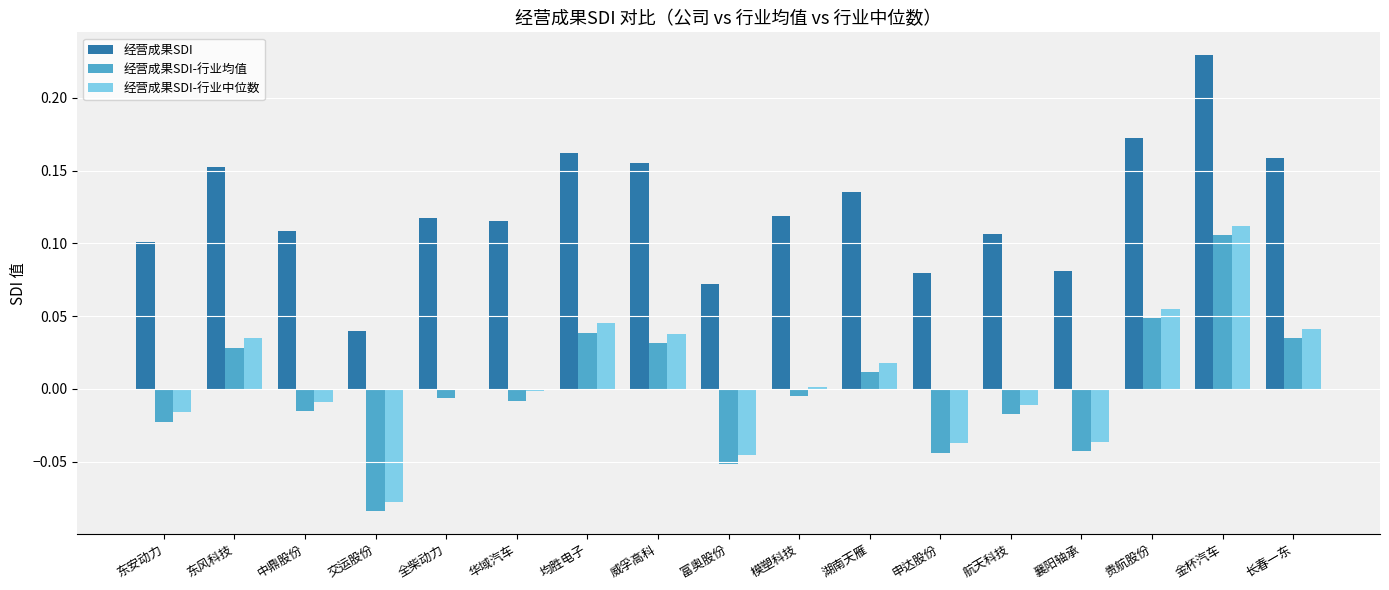

Which series has the largest total across all categories?

经营成果SDI